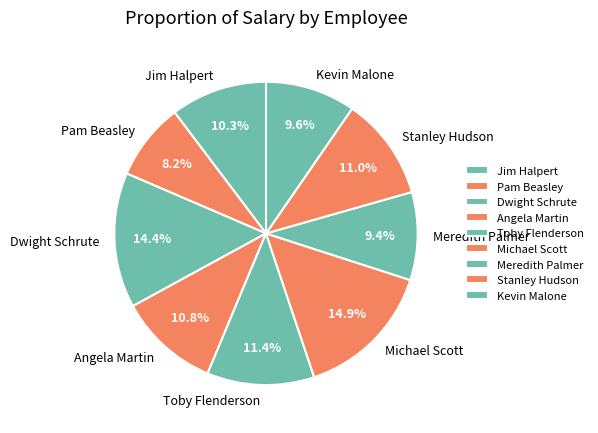

How many slices are in this pie chart?

9